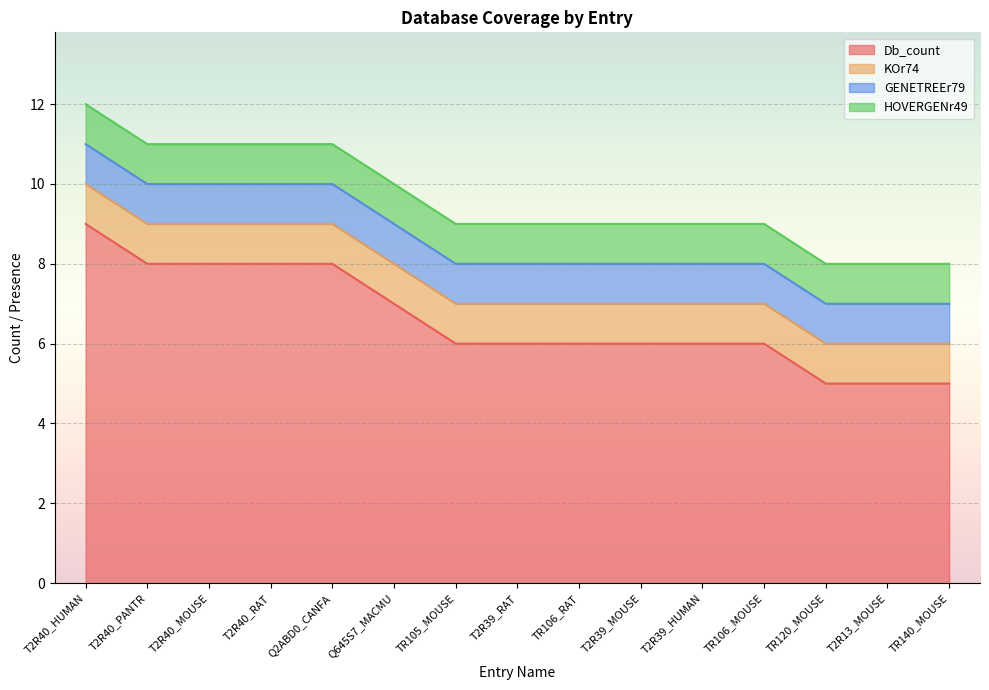

Read the Db_count value at TR105_MOUSE.

6